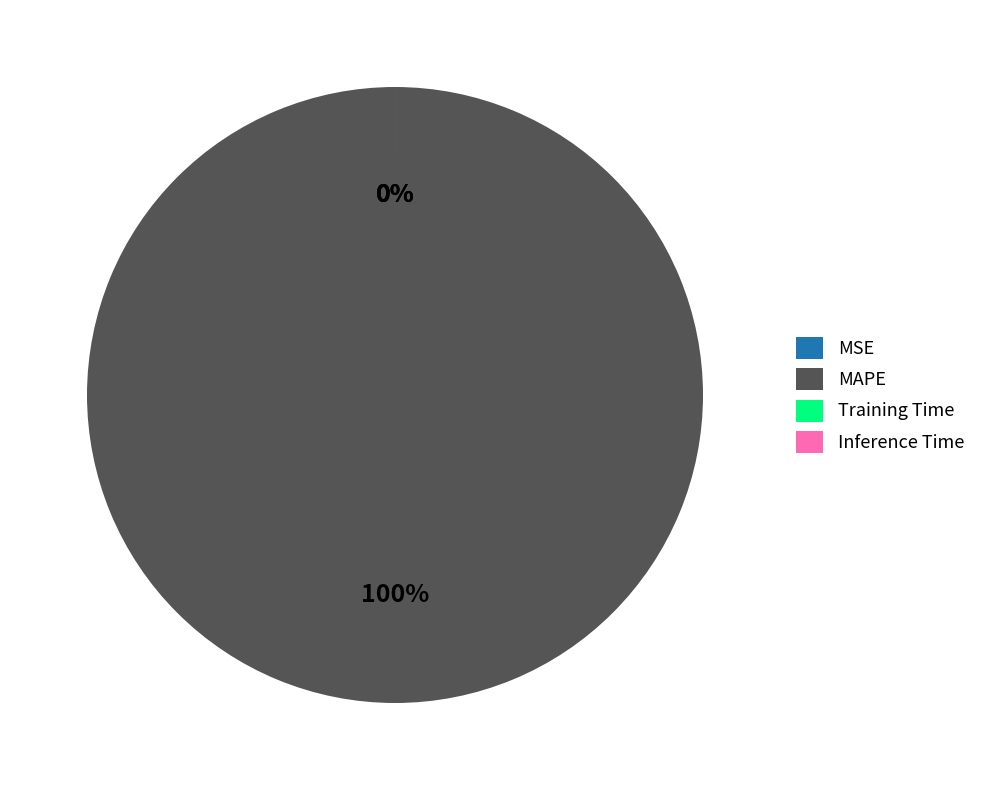

Rank the categories by value from highest to lowest.

MAPE, Training Time, Inference Time, MSE